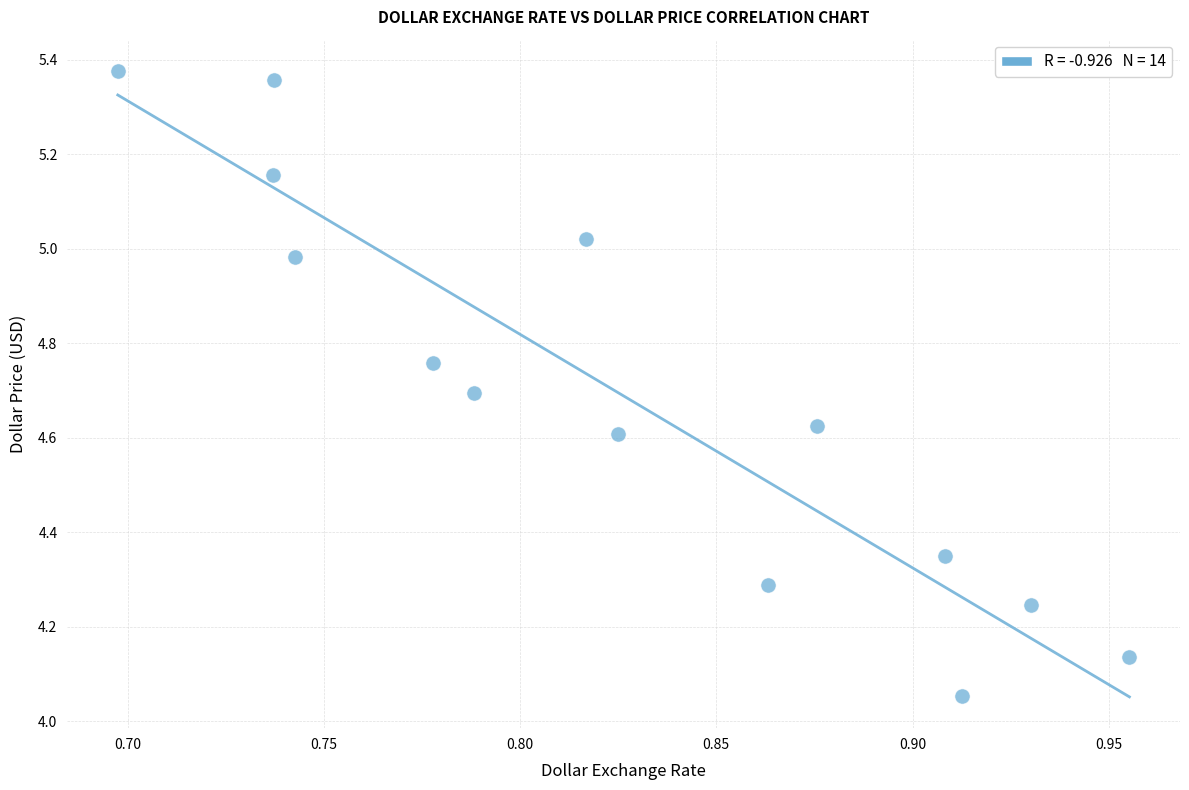

What is the range of Y values (max minus min)?

1.3